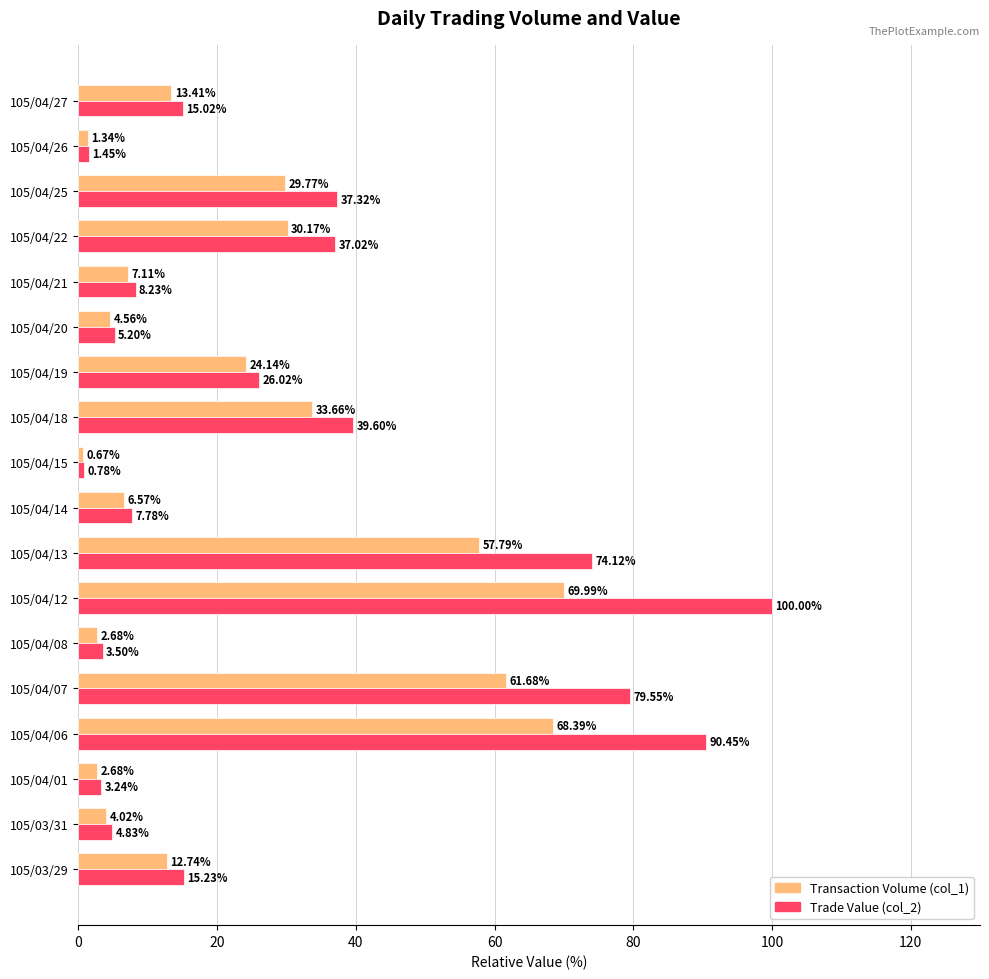

Where is Transaction Volume (col_1) nearest to the value 35?

105/04/18